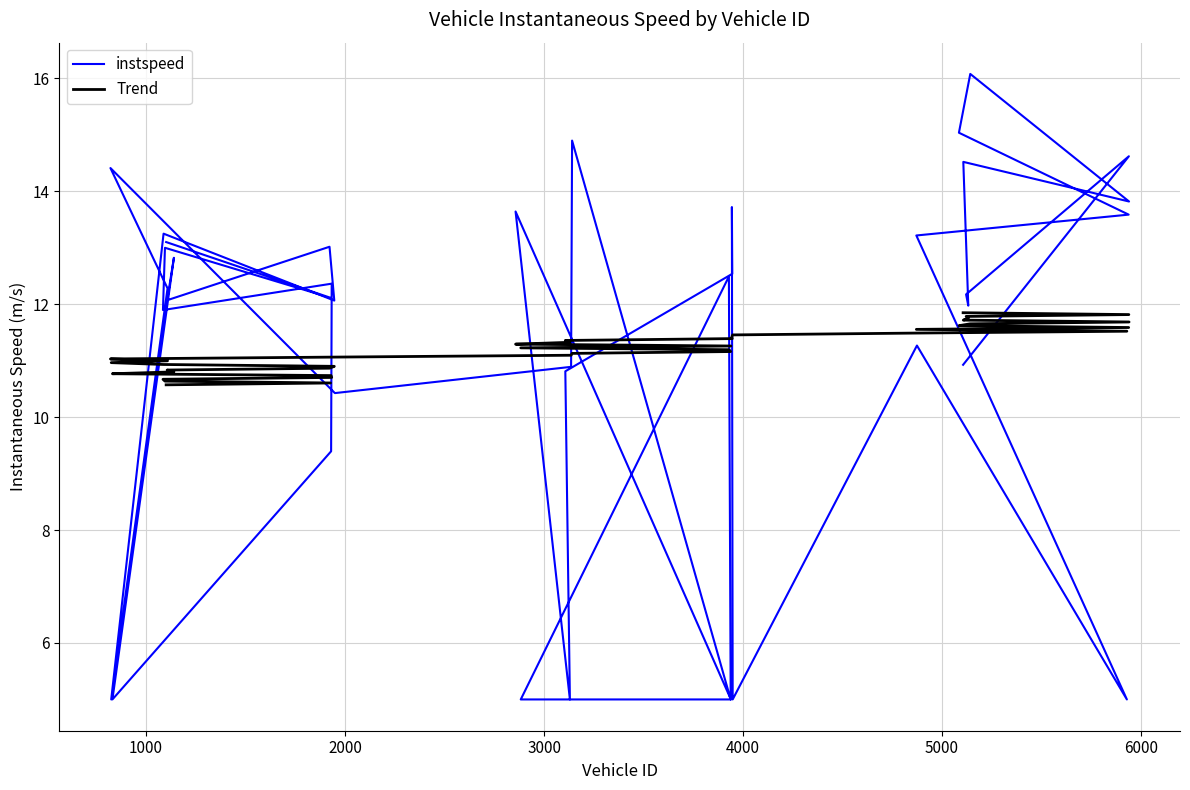

Rank the series by their maximum value, from lowest to highest.

Trend, instspeed